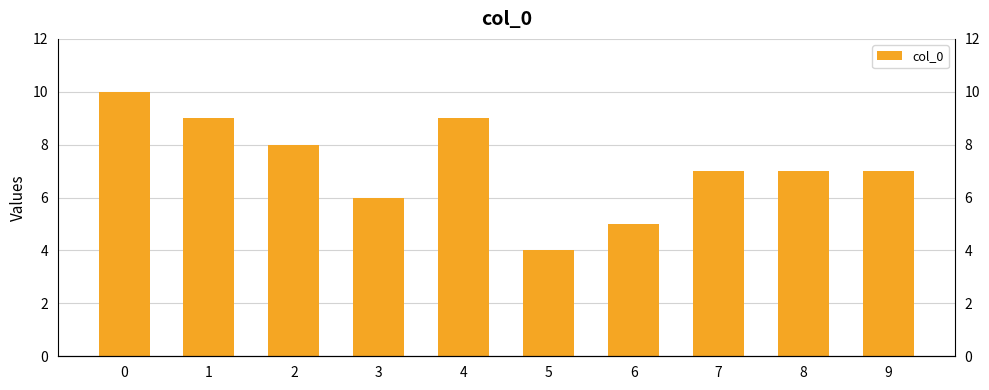

Reading left to right, list all the values displayed in this chart.

10	9	8	6	9	4	5	7	7	7